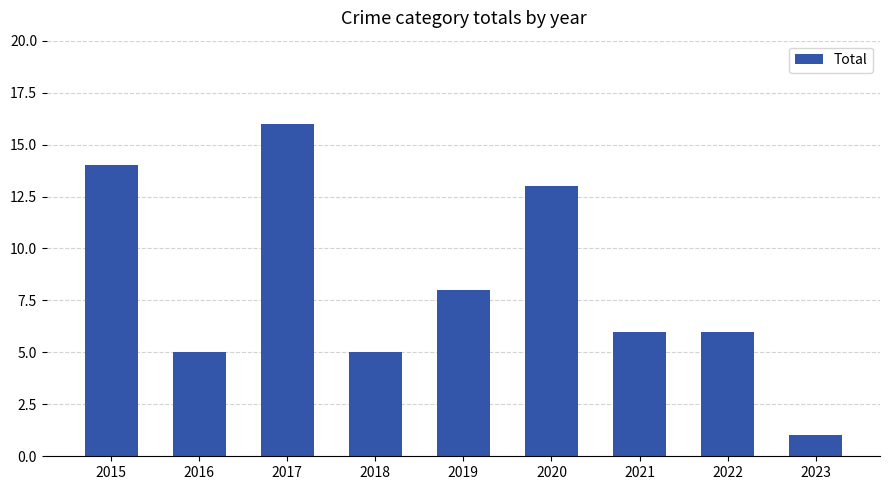

What is the average value?

8